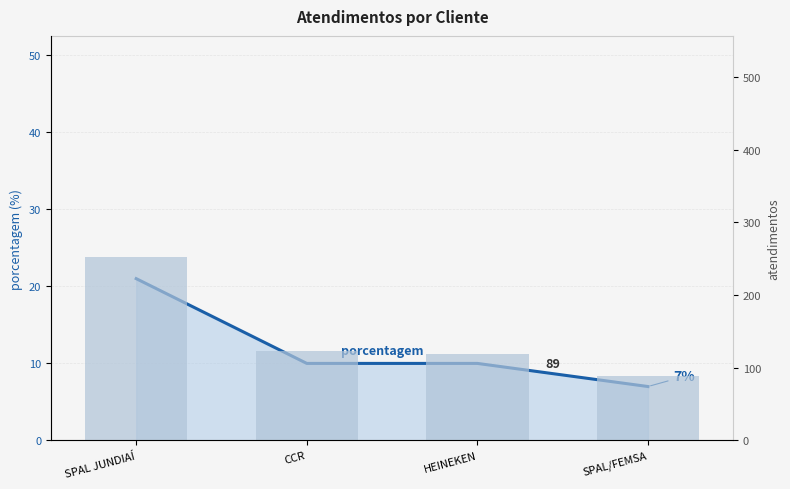

What is the label of the 3rd bar from the right?

CCR